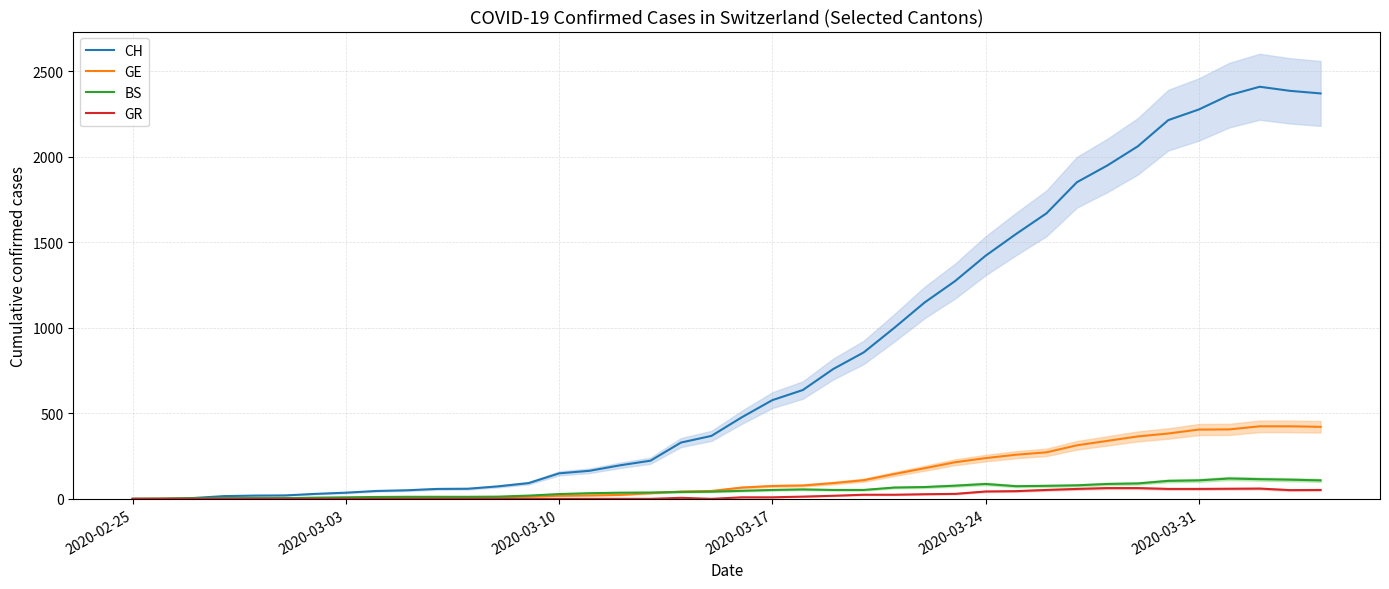

At how many categories does at least one series exceed 1570?

10